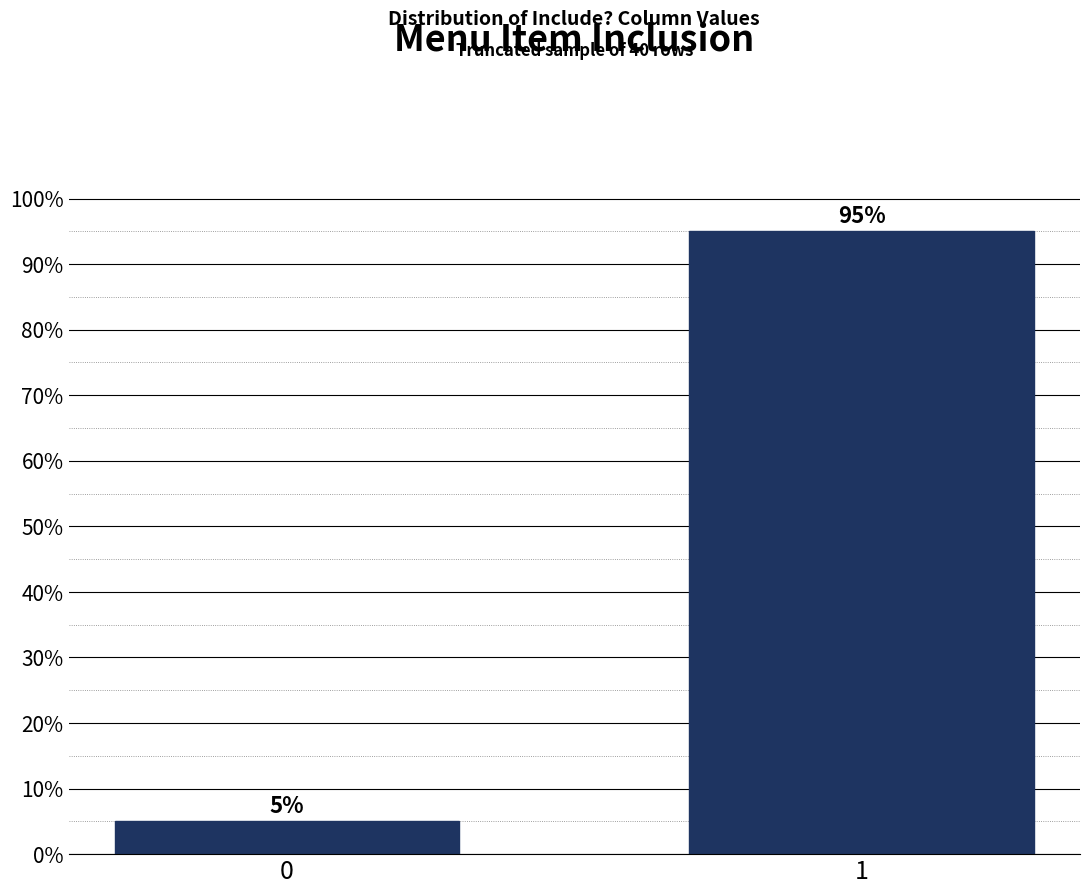

Reading right to left, extract all data points from this chart.

95	5